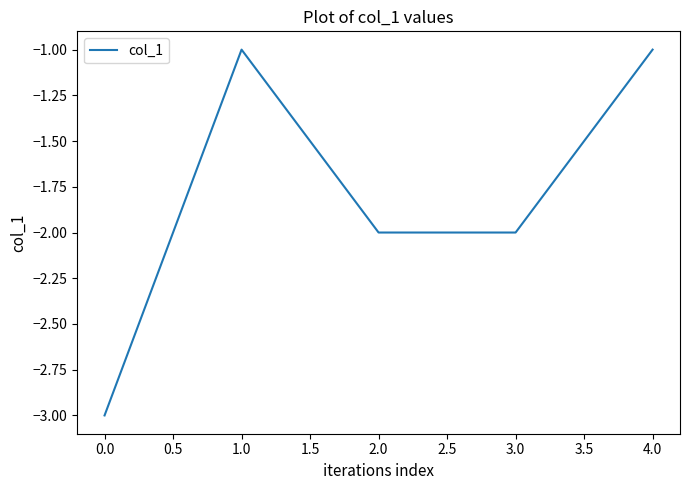

How many values are between -2 and -1?

4